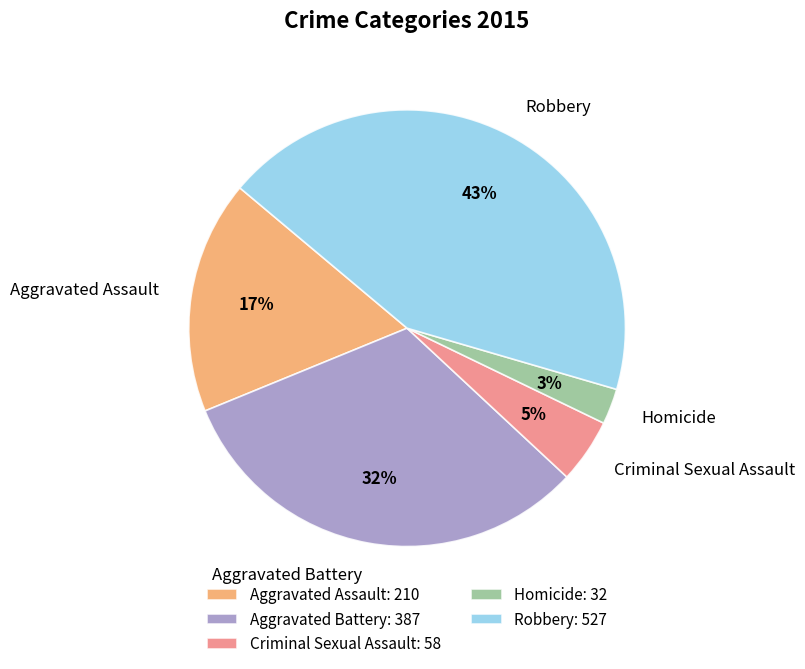

To the nearest percent, what is the average slice percentage?

20%